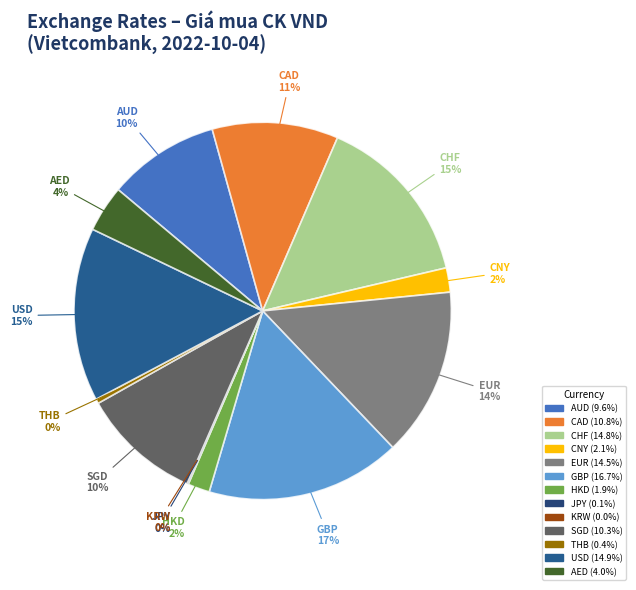

What percentage is NOT represented by CNY?

97.9%